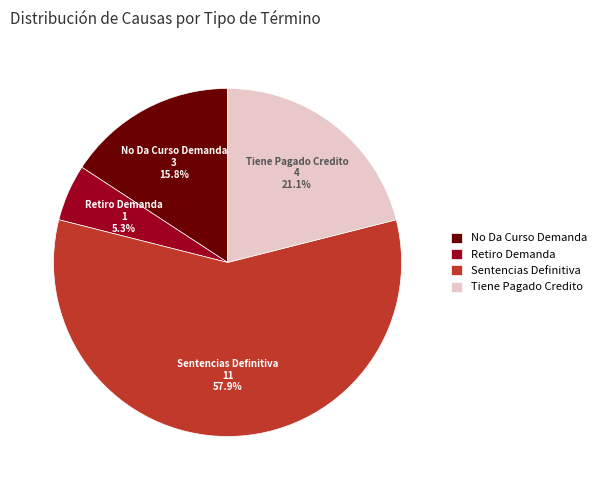

To the nearest percent, what is the average slice percentage?

25%